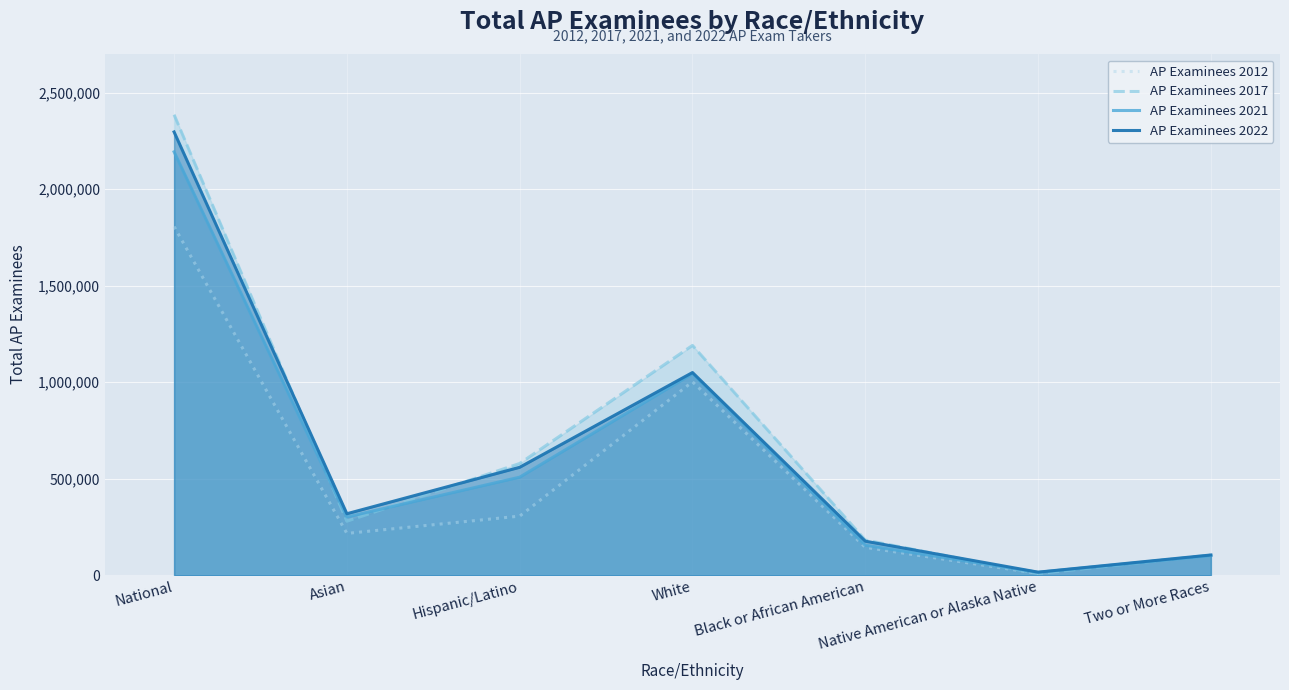

How many lines are shown in the chart?

4